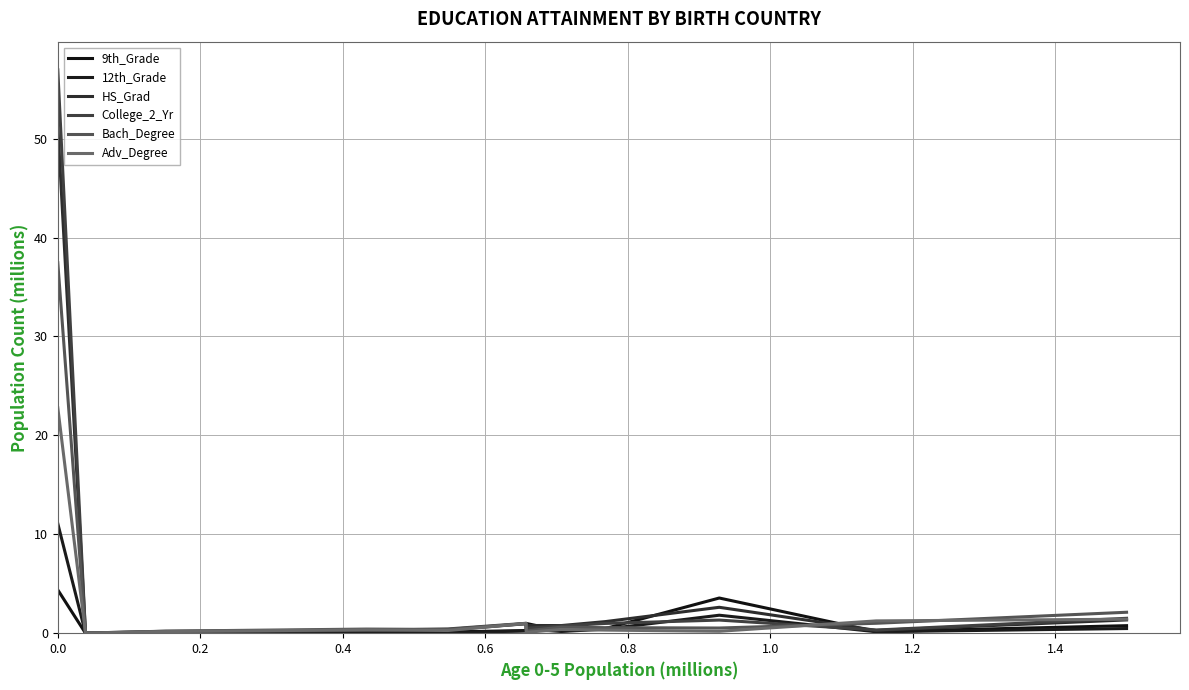

Count the number of data series in this chart.

6